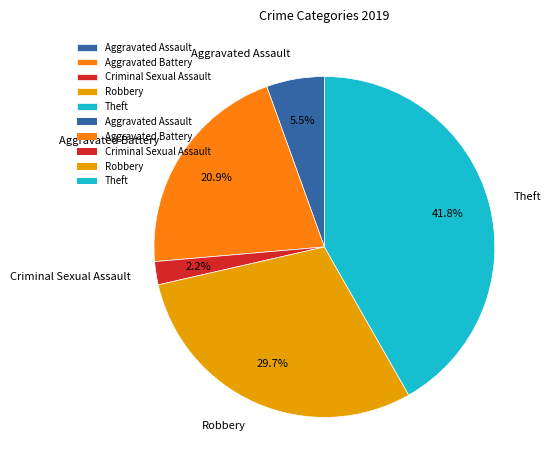

Does Theft represent more than half of the total?

No